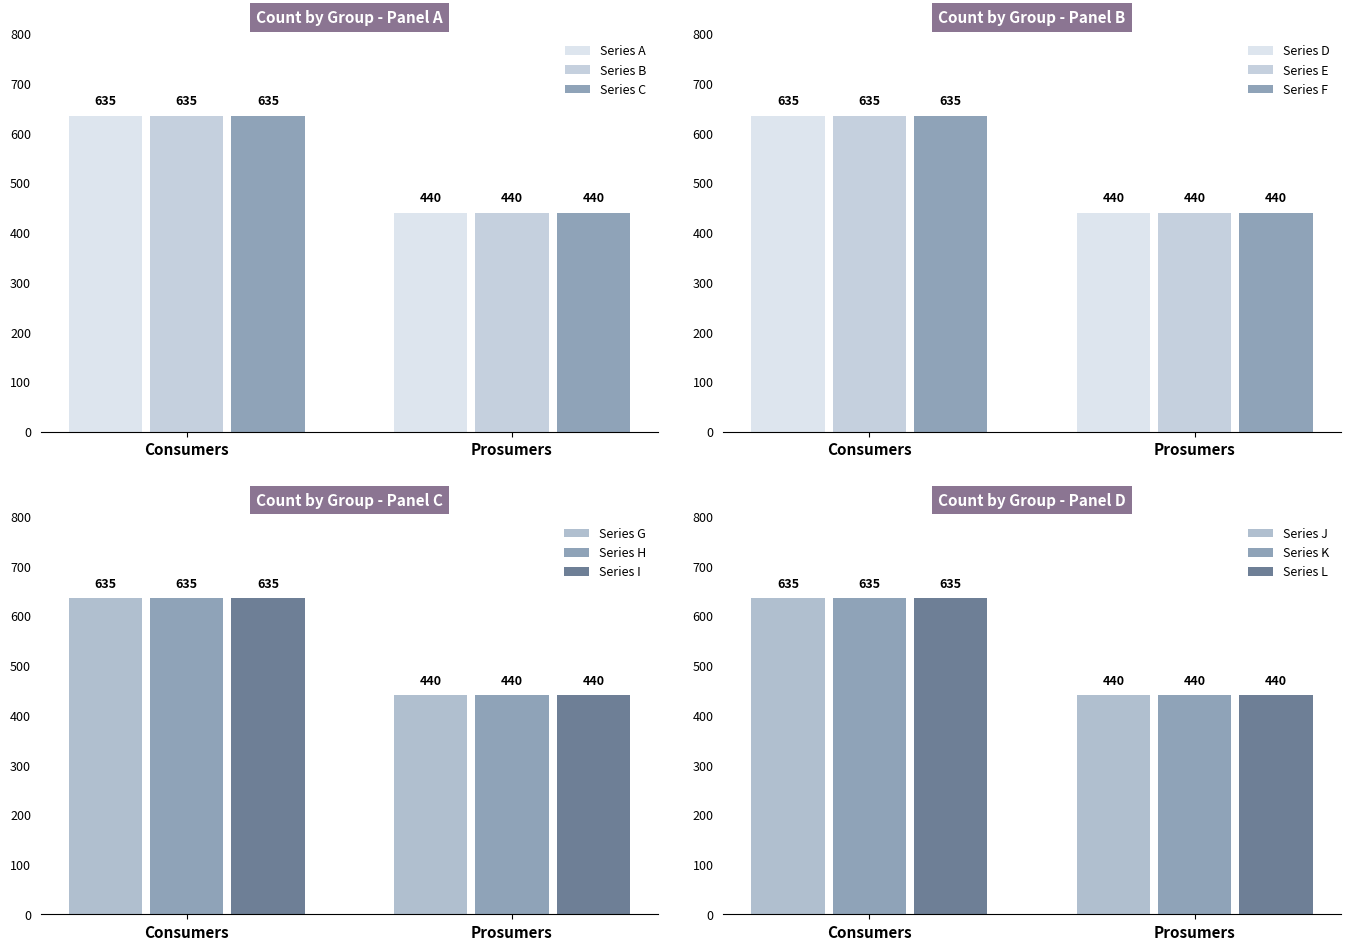

True or false: Prosumers has a value of 440 at 5.

True